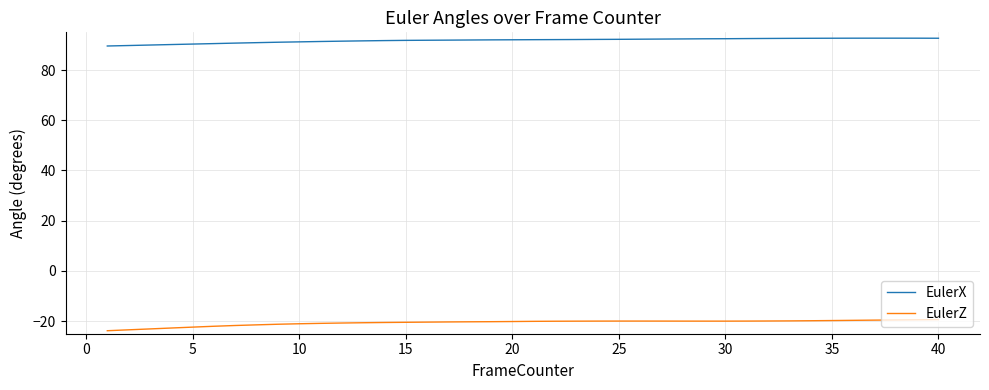

Does the chart have visible grid lines?

Yes